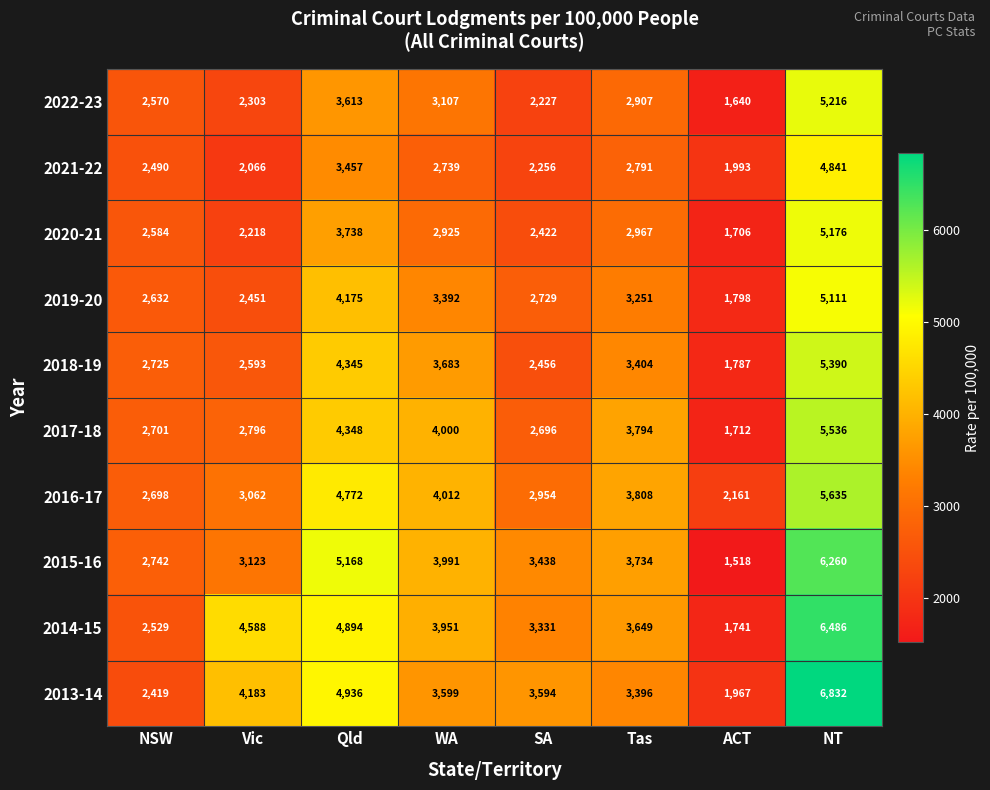

Count the number of categories in the chart.

8